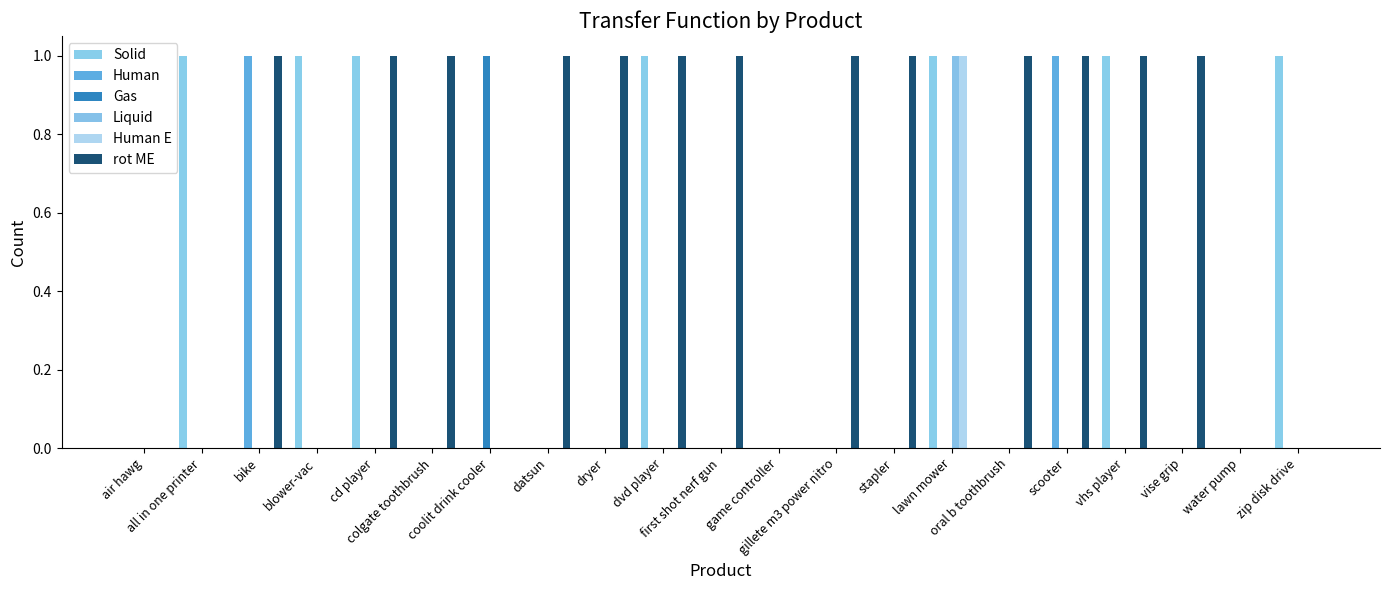

The value of Human E at gillete m3 power nitro is -1. True or false?

False